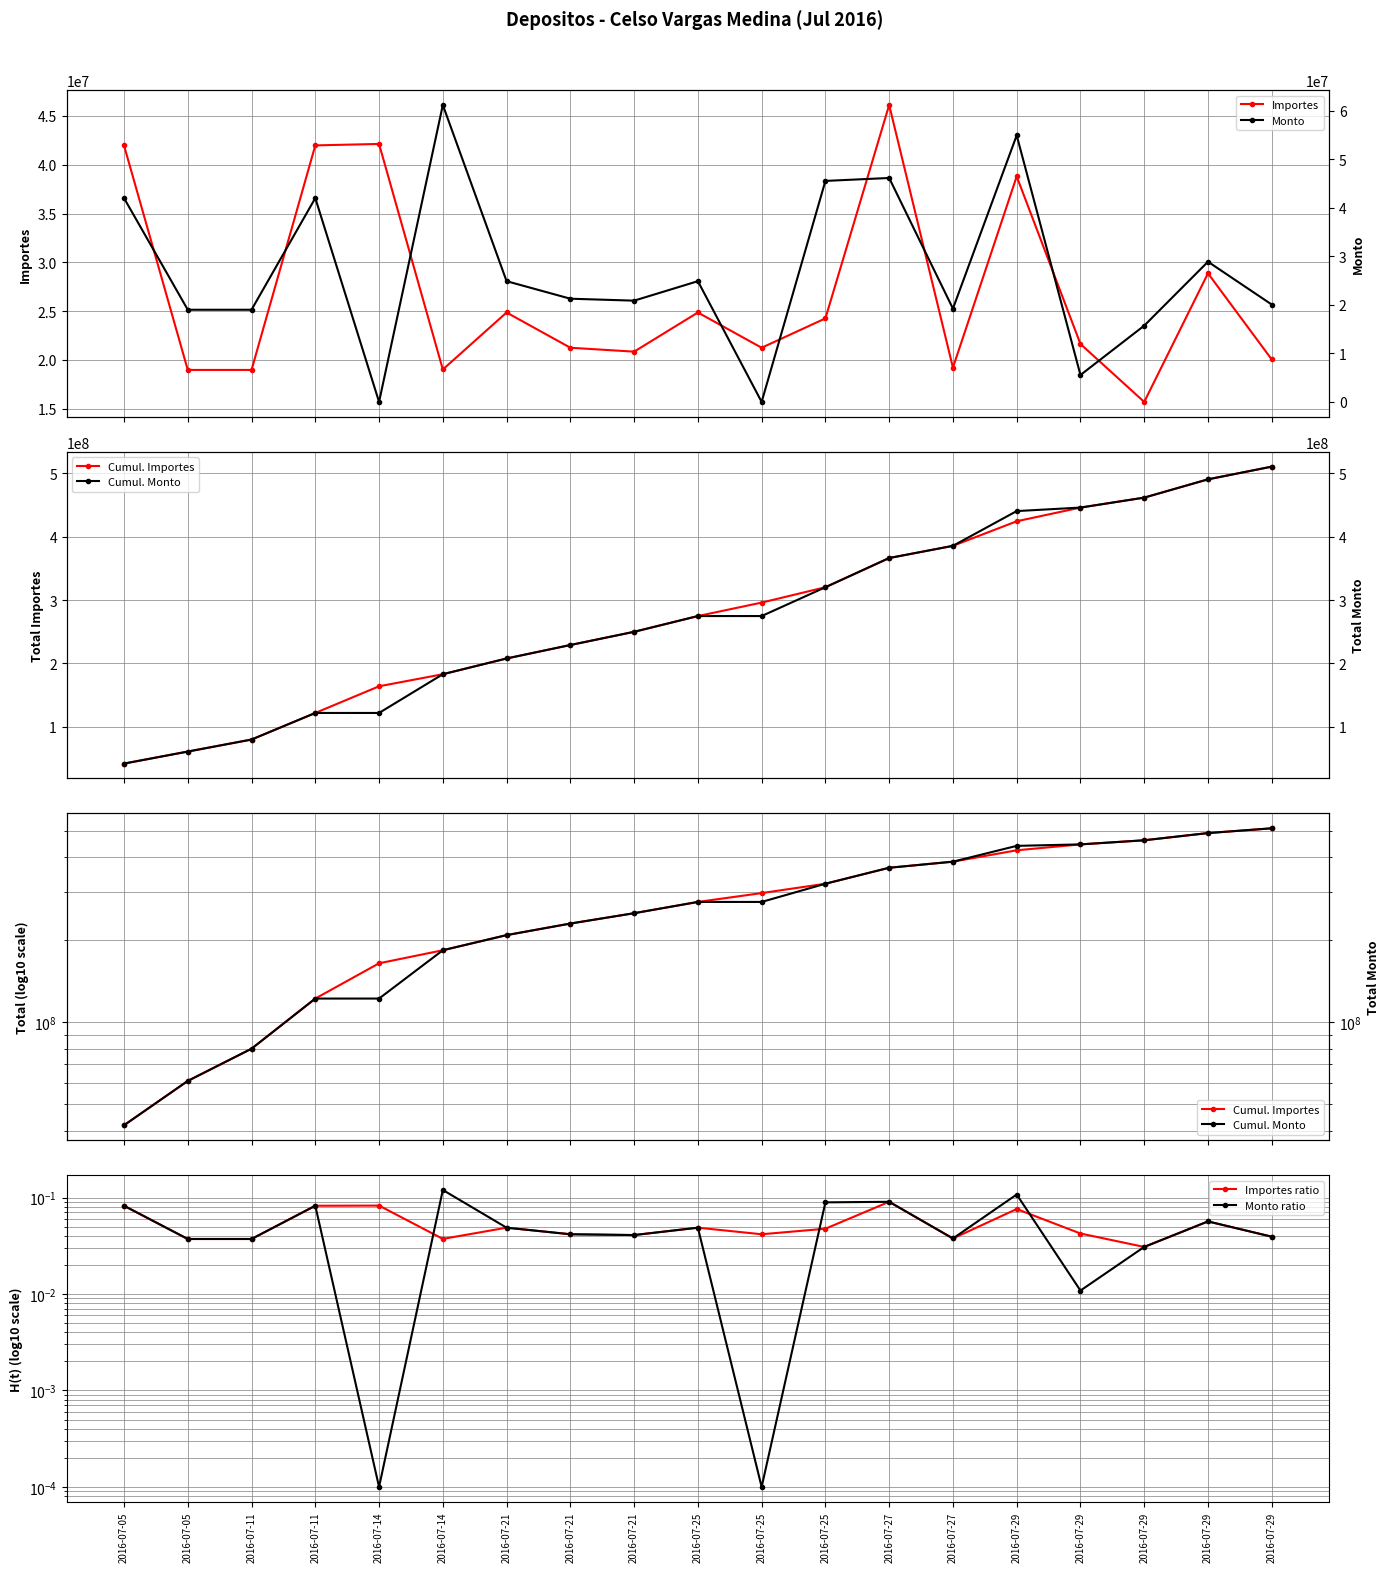

What is the difference between the highest and lowest values at 2016-07-27?

366514999.9